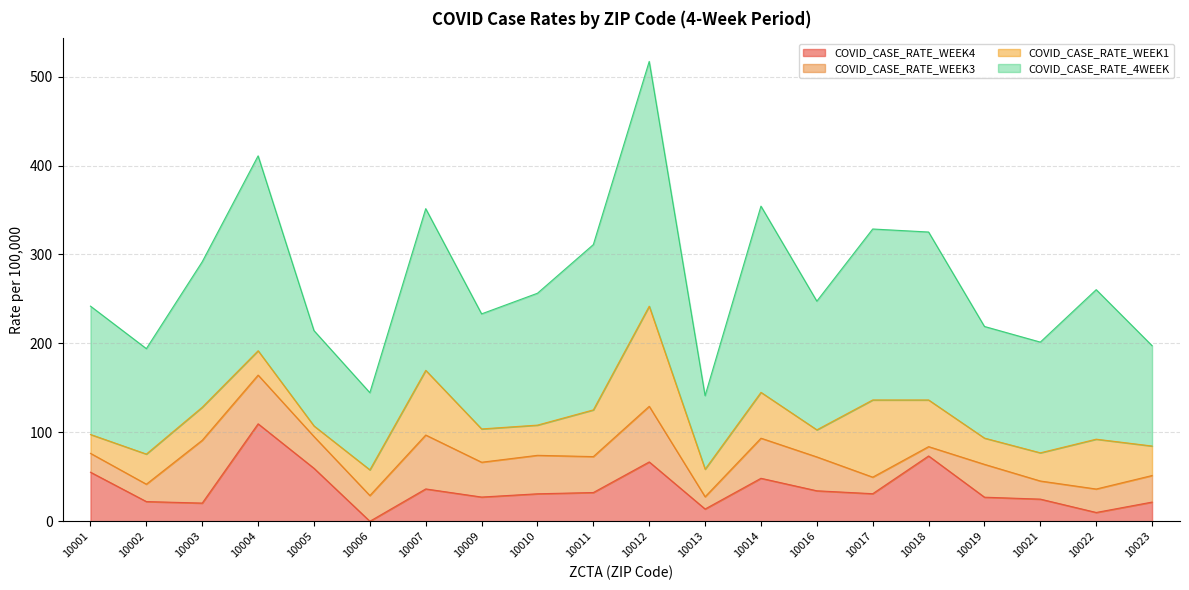

True or false: COVID_CASE_RATE_4WEEK and COVID_CASE_RATE_WEEK4 intersect in this chart.

False